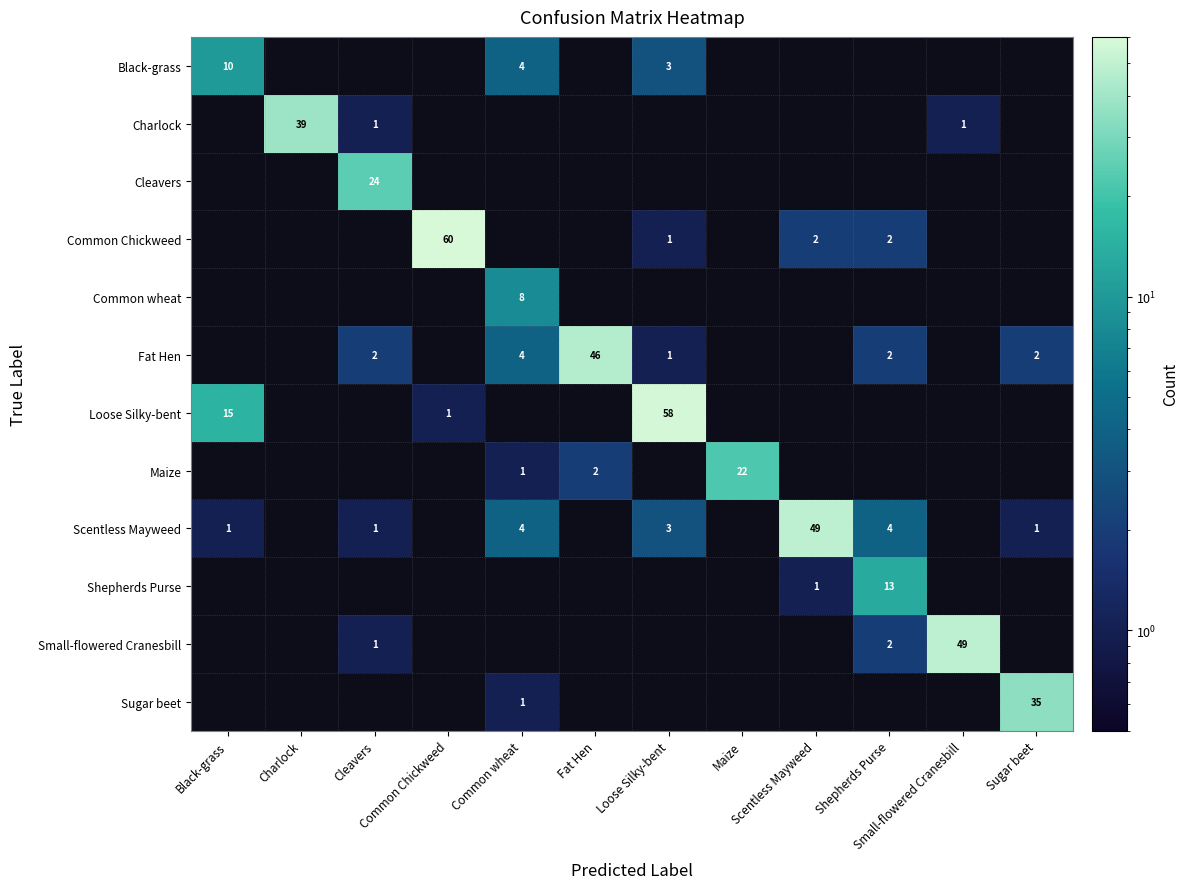

How many positive values does the Small-flowered Cranesbill series have?

3